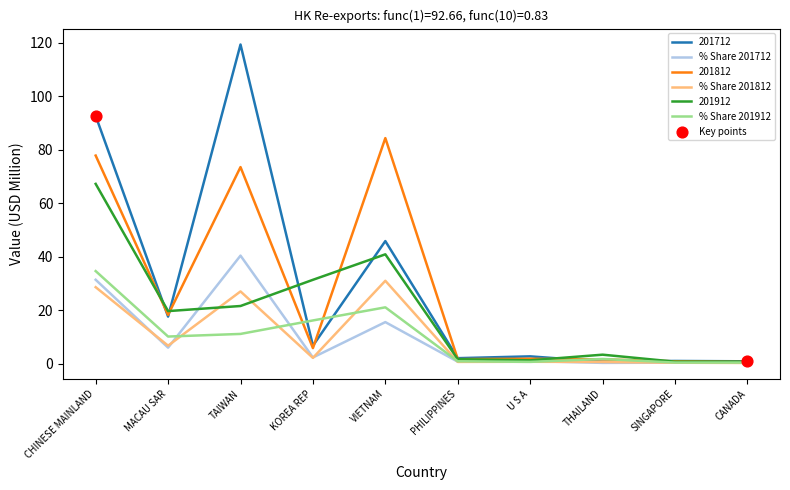

Which series has the widest spread of values?

201712